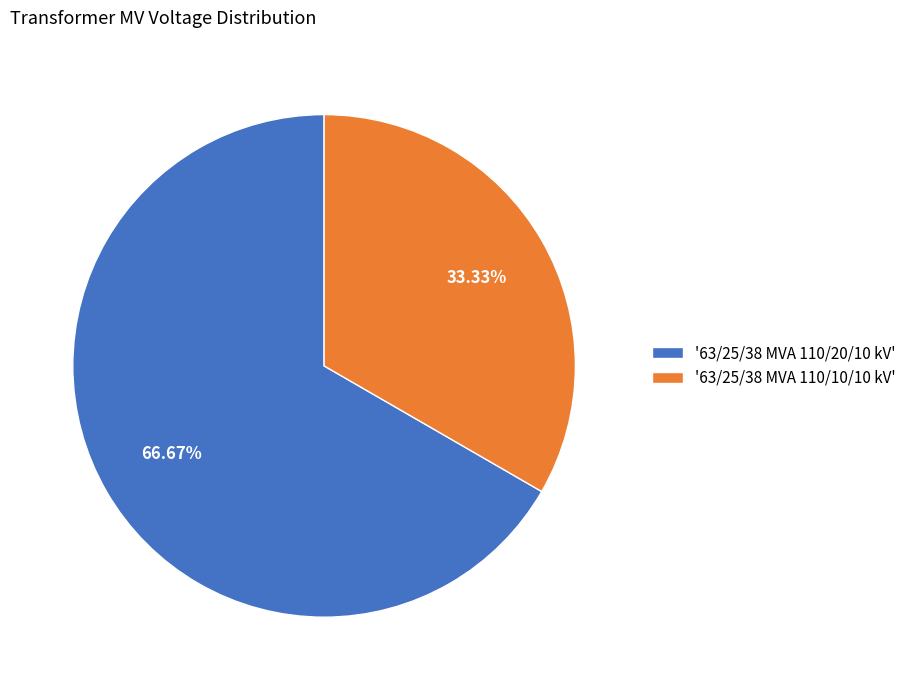

Between '63/25/38 MVA 110/20/10 kV' and '63/25/38 MVA 110/10/10 kV', which is larger?

'63/25/38 MVA 110/20/10 kV'